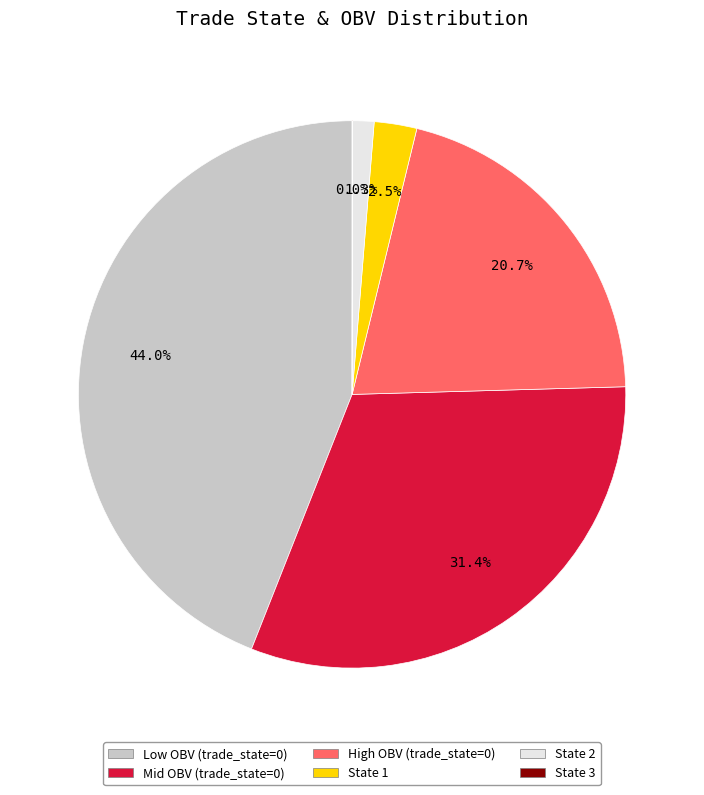

Is there a majority slice in this chart?

No